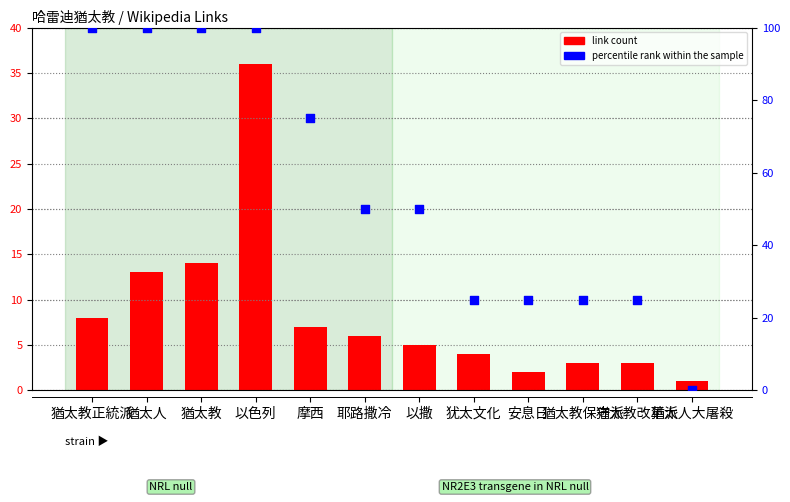

At which category is the sum across all series the highest?

以色列